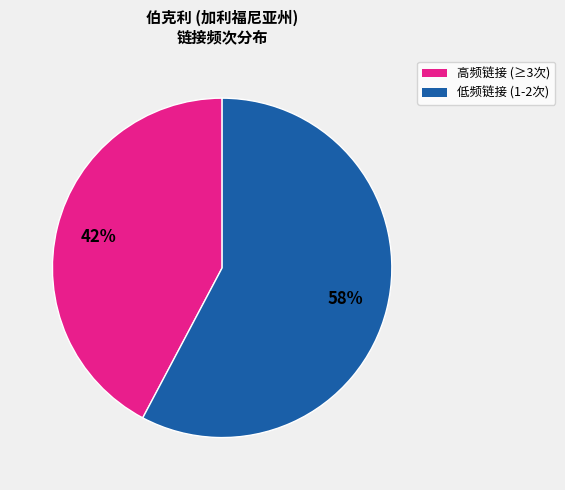

To the nearest percent, what percentage of the pie is 高频链接 (≥3次)?

42%